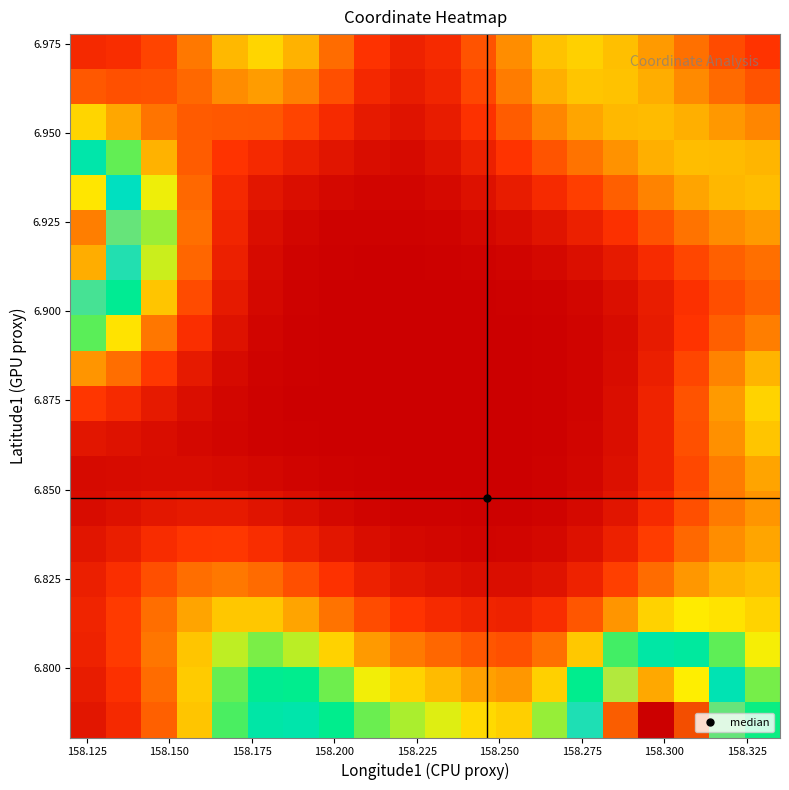

Count the number of data series in this chart.

20